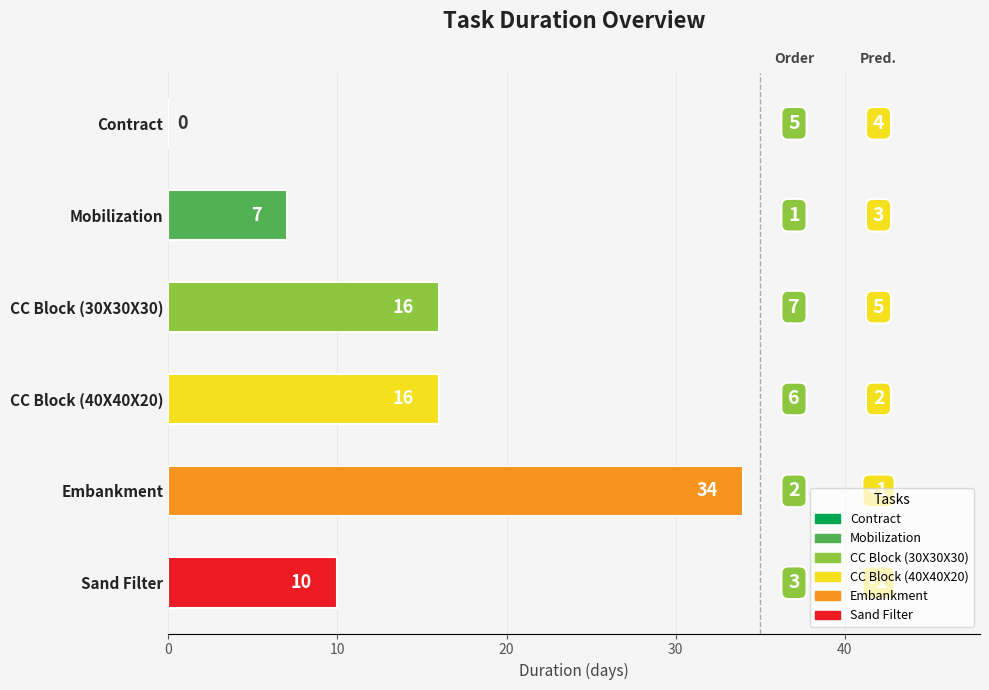

How many values are below 16?

3